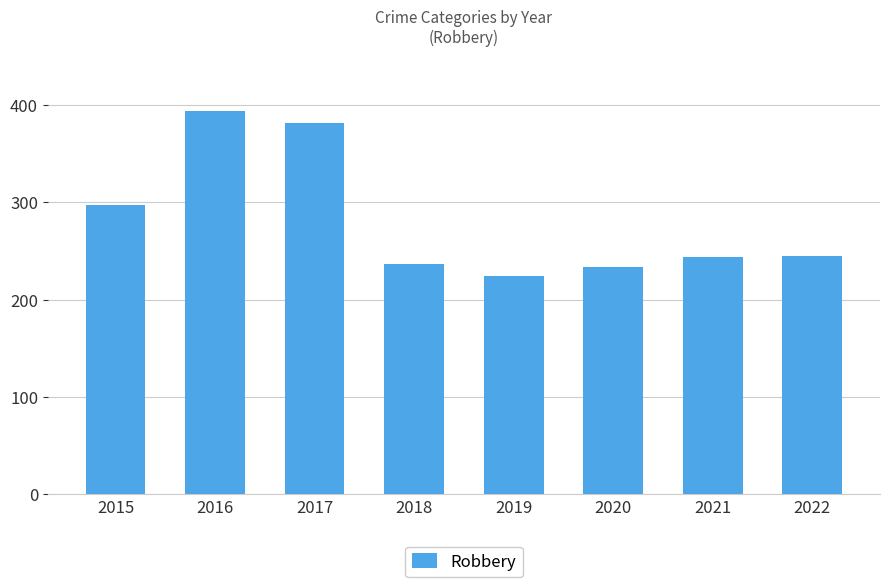

At which label does the data first exceed 245?

2015